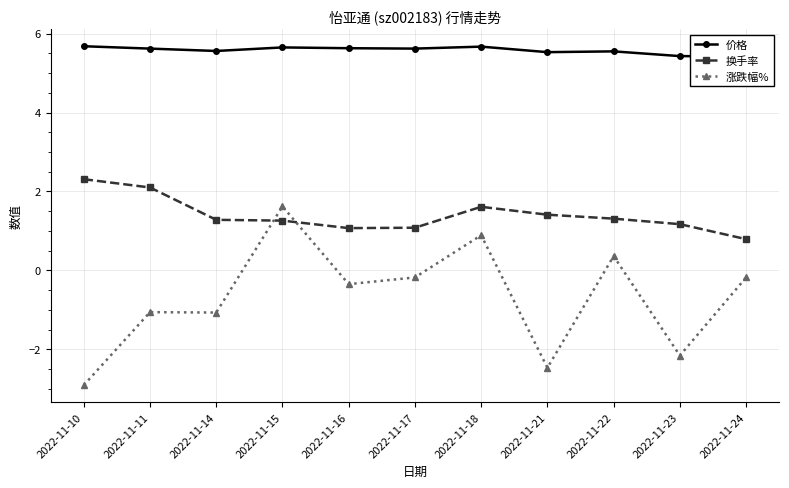

Which series has the largest total across all categories?

价格